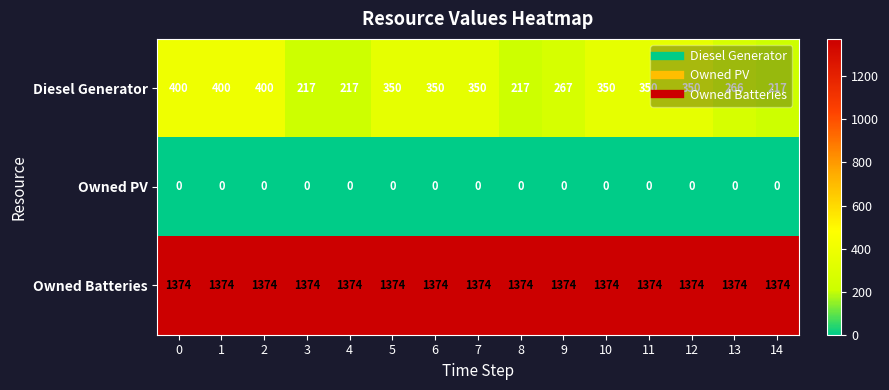

Count the number of data series in this chart.

3